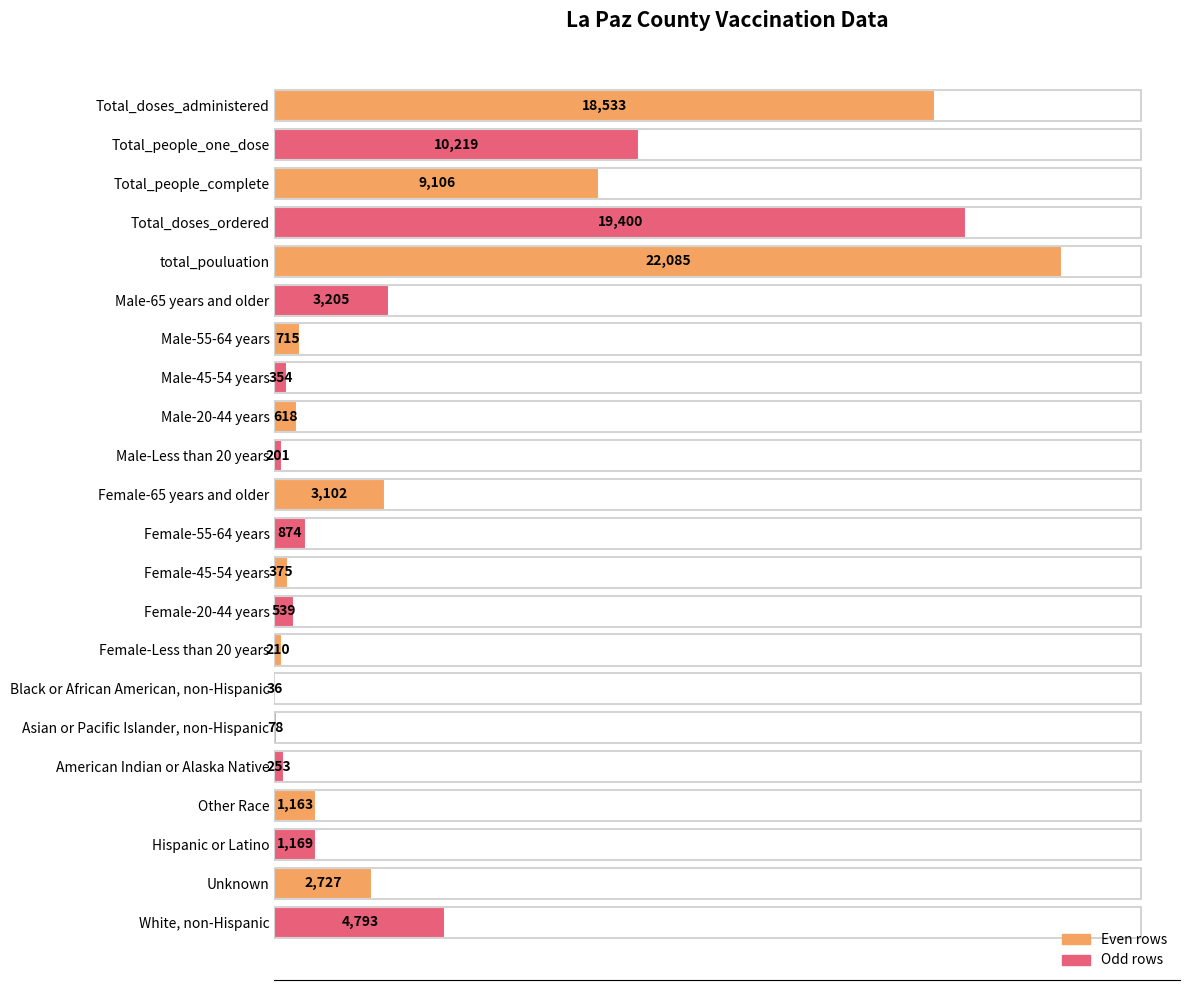

What is the sum of the values at Female-45-54 years and White, non-Hispanic?

5168